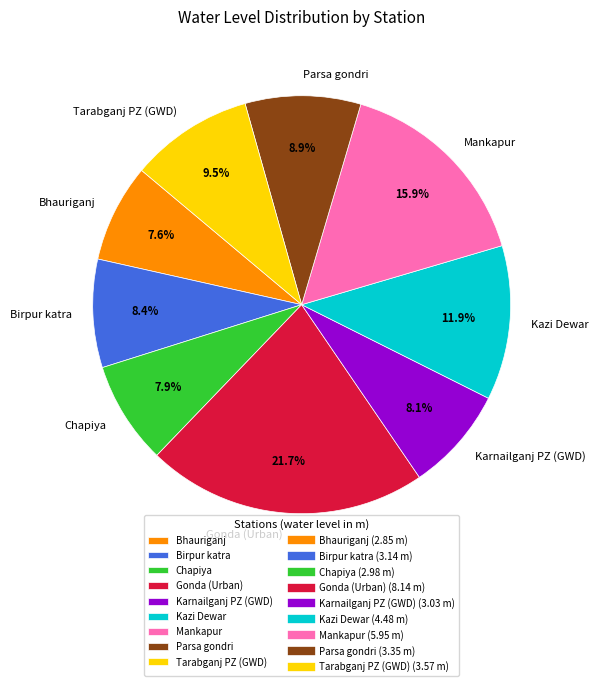

Between Birpur katra and Gonda (Urban), which is larger?

Gonda (Urban)